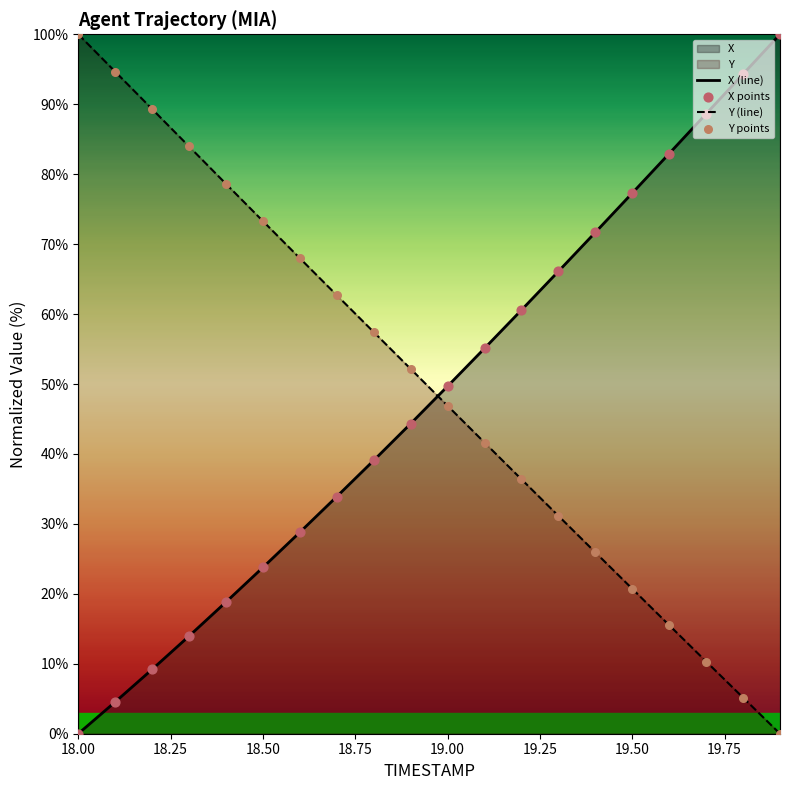

At how many categories does at least one series exceed 87?

6